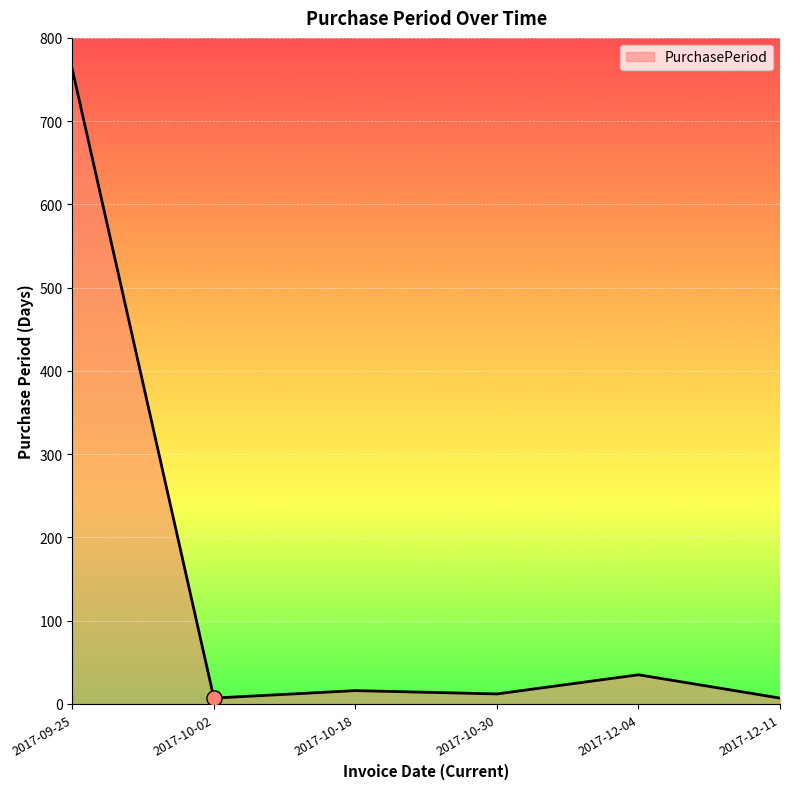

Approximately how many times larger is the value at 2017-10-02 compared to 2017-10-18?

0.4